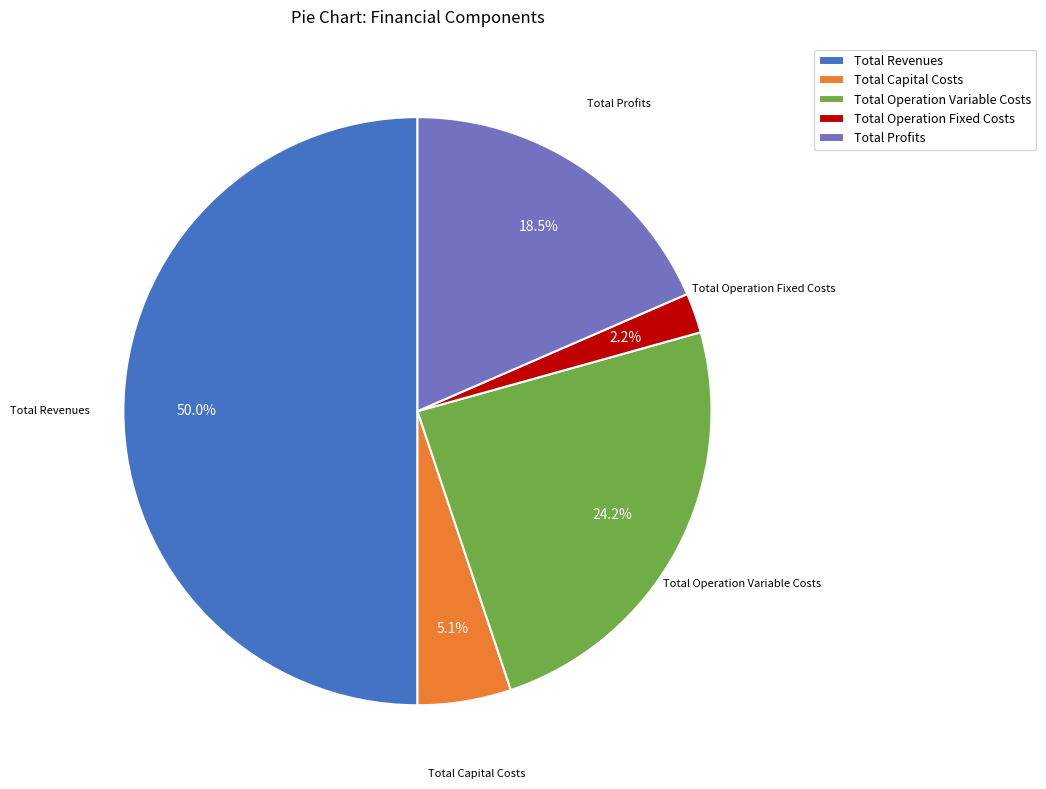

To the nearest percent, what is the average slice percentage?

20%